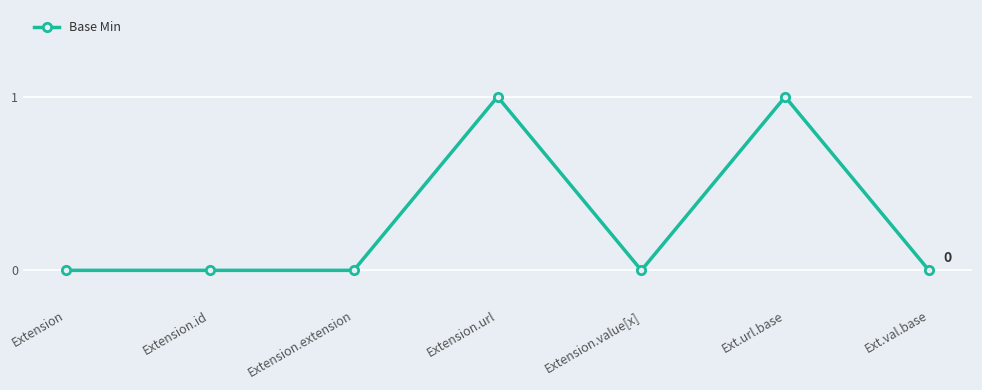

True or false: there are more than 1 points higher than both neighbors.

True